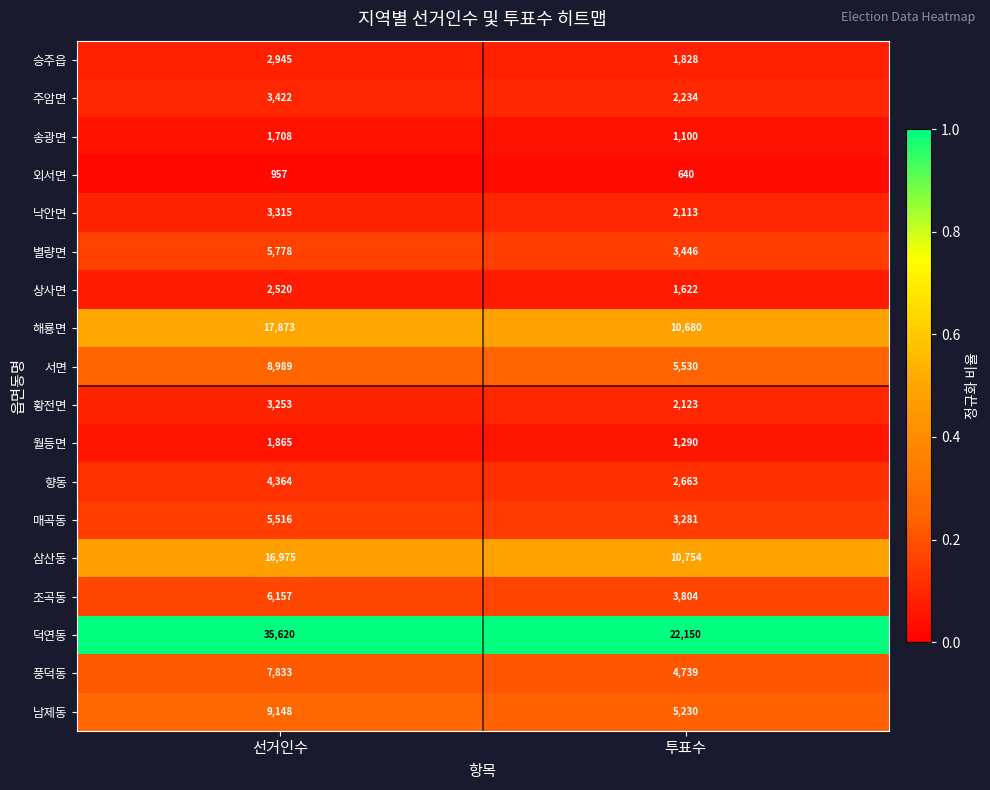

What is the smallest value displayed?

640